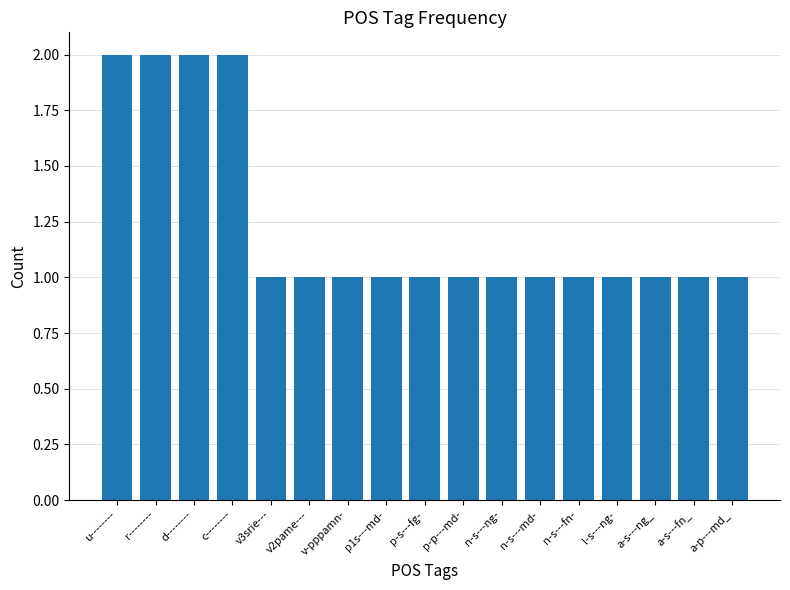

Approximately how many times larger is the value at v3srie--- compared to p-s---fg-?

1.0